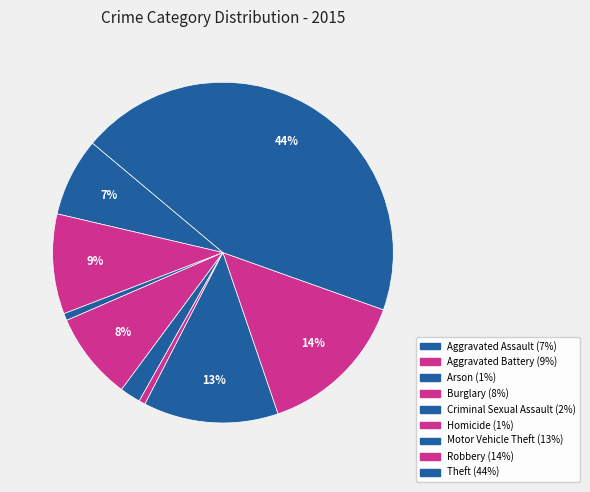

How many slices are in this pie chart?

9